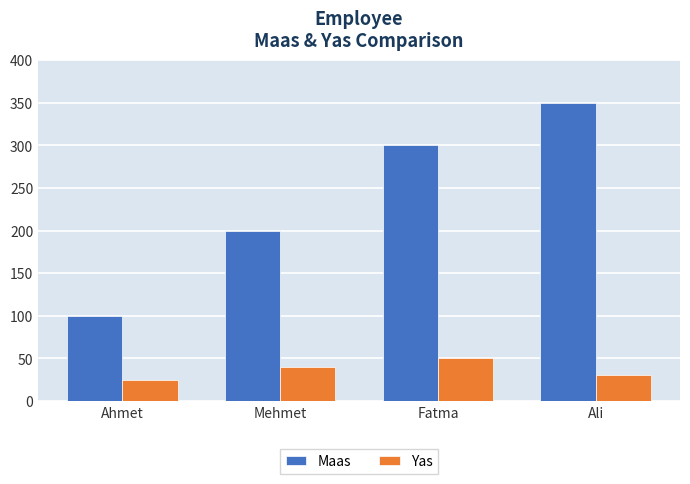

What are all the series names shown in the legend?

Maas, Yas